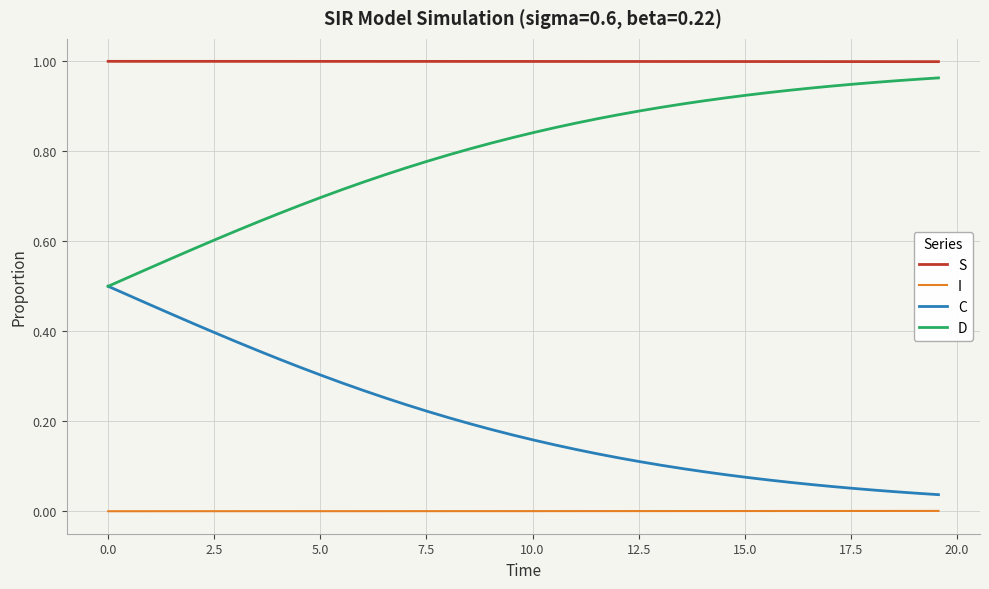

Which series has the largest total across all categories?

S